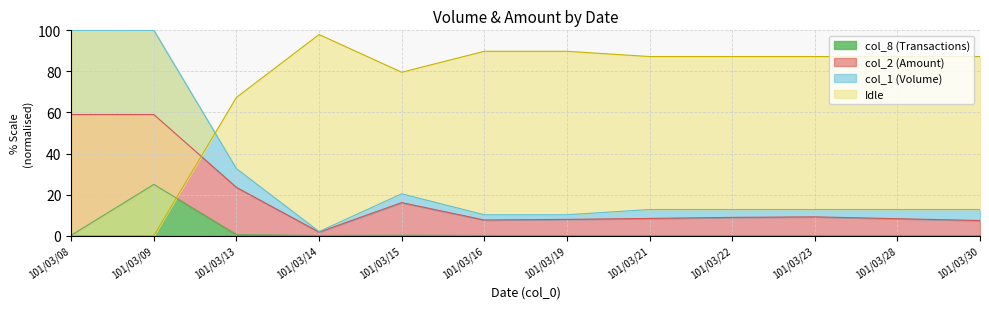

At which label does col_8 (Transactions) reach its peak?

101/03/09